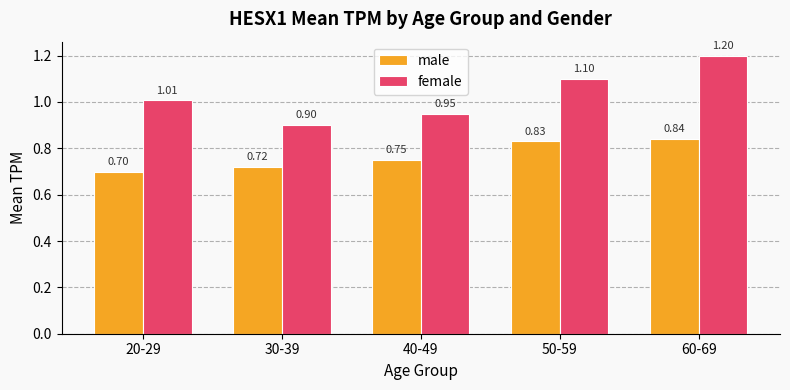

The male series shows 0.4 at 60-69. True or false?

False